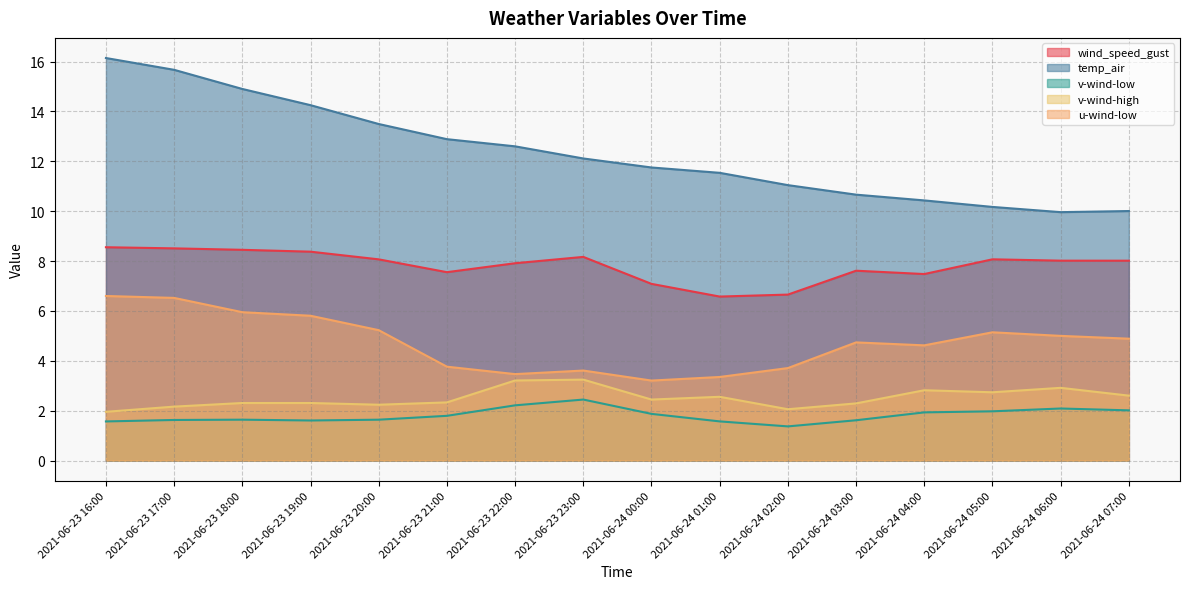

The v-wind-high series shows 0.7 at 2021-06-24 06:00. True or false?

False